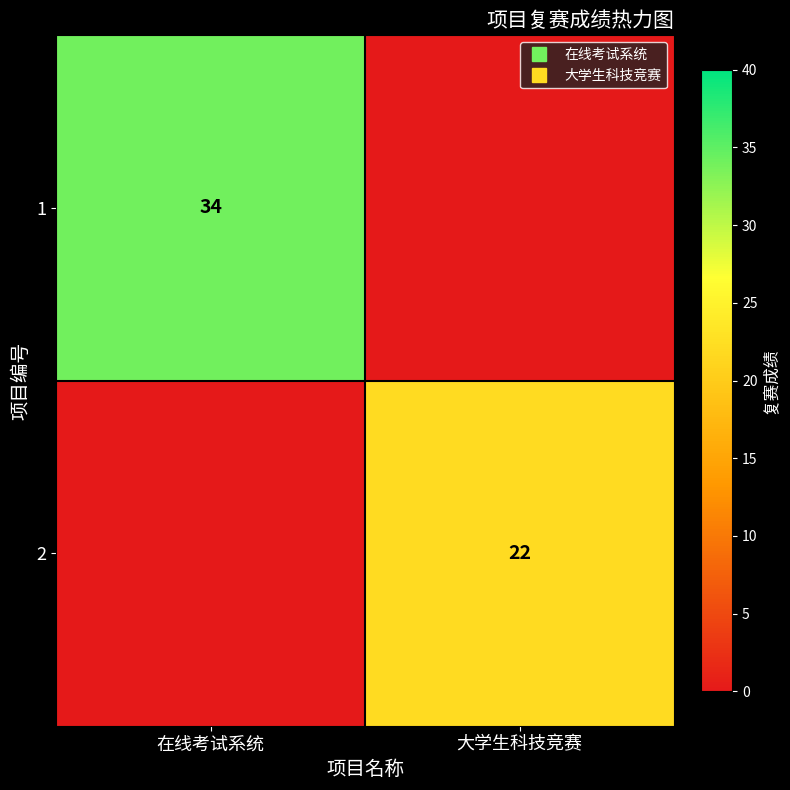

At which category is the sum across all series the highest?

在线考试系统